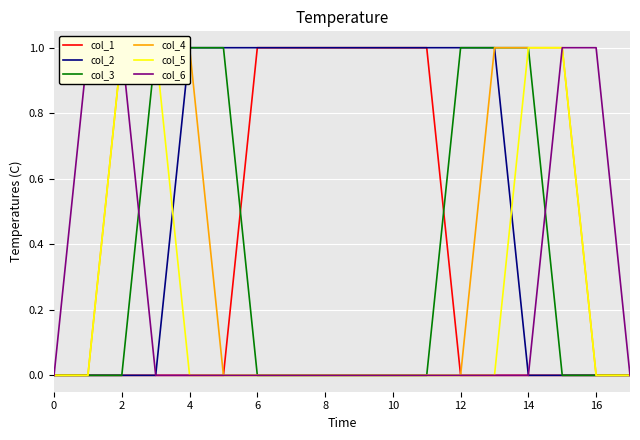

True or false: col_5 has more than 1 interior local peaks.

False